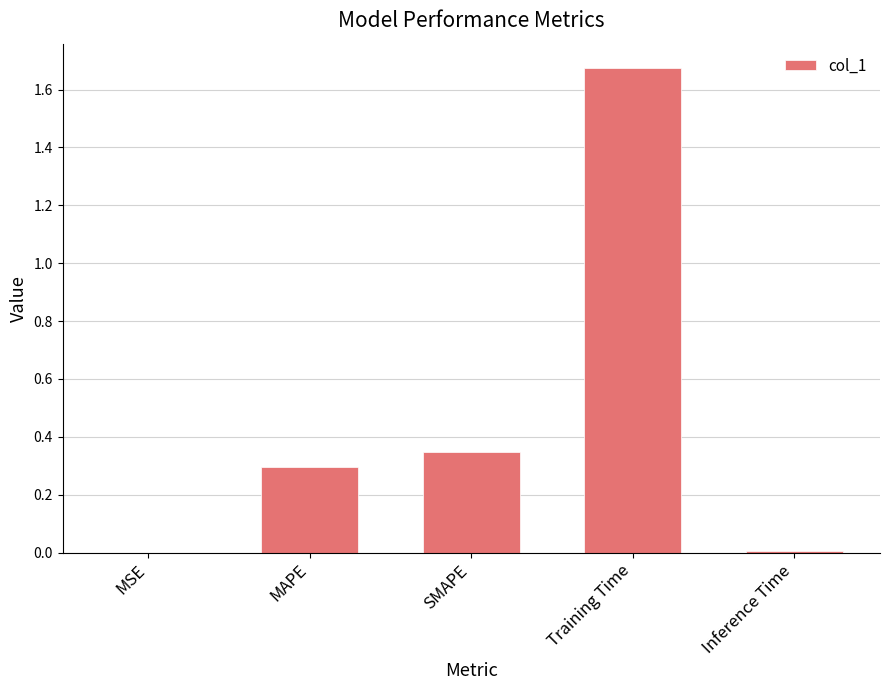

Is it true that the value at SMAPE is 0.3?

True